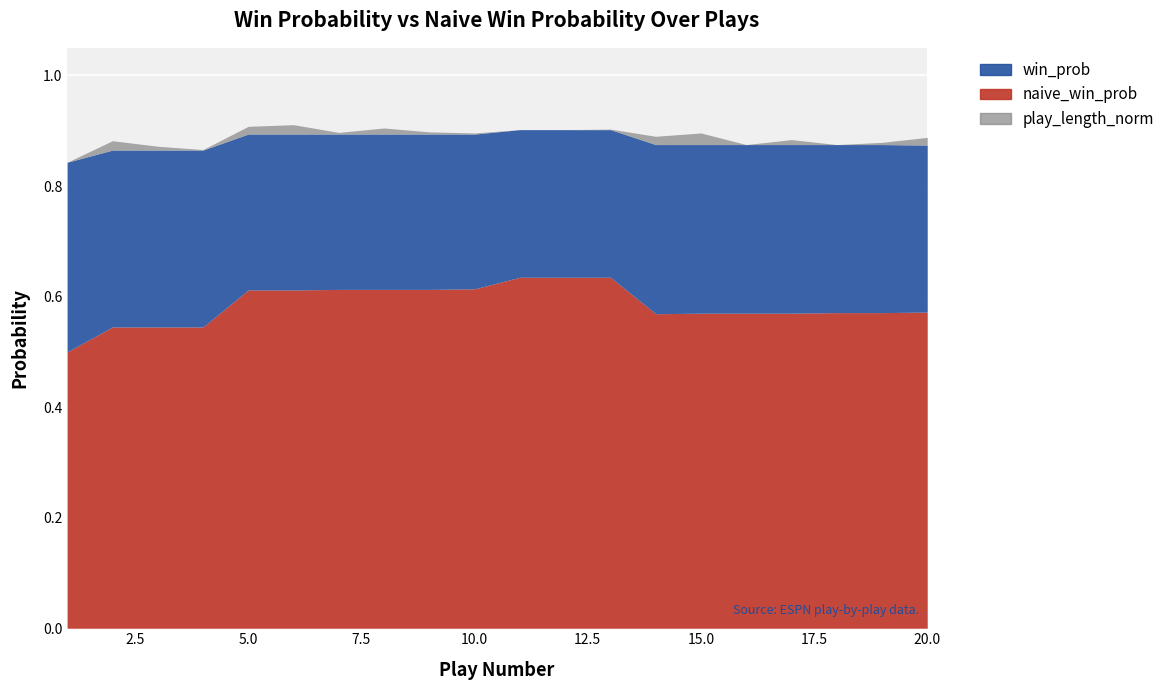

Count the number of categories in the chart.

20